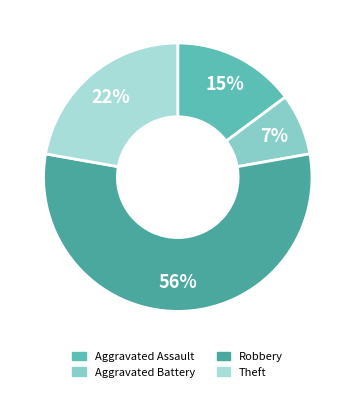

How many slices are in this pie chart?

4